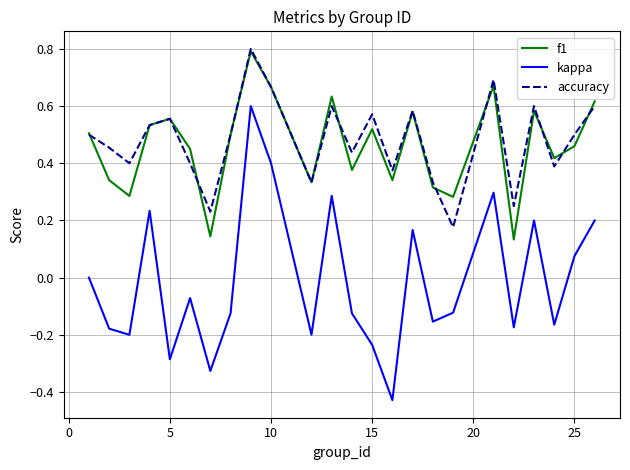

True or false: kappa and accuracy cross at least once.

False